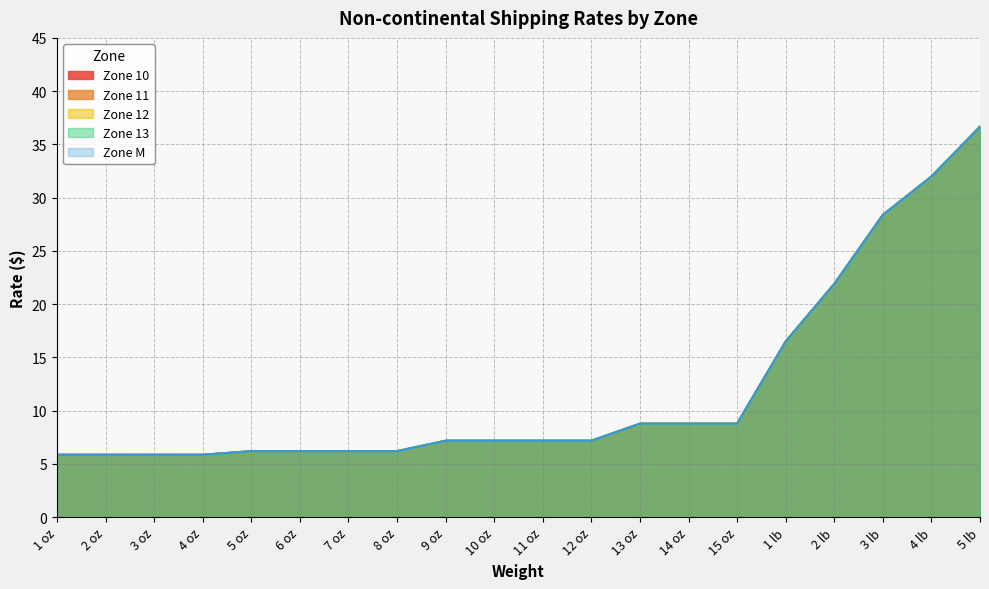

Between 14 oz and 6 oz, which is larger?

14 oz